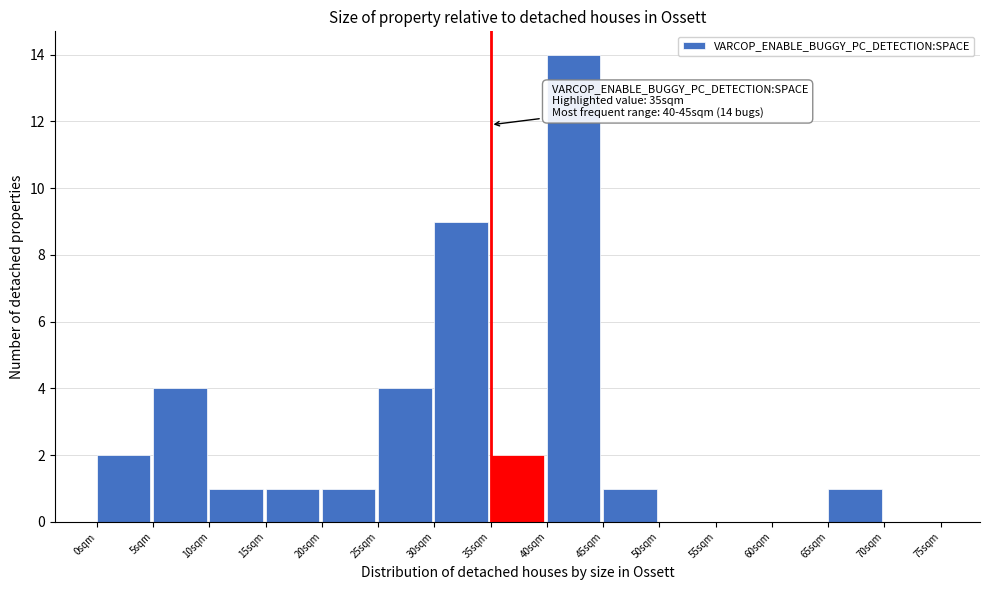

Which range on the x-axis has the tallest bar?

40 to 45